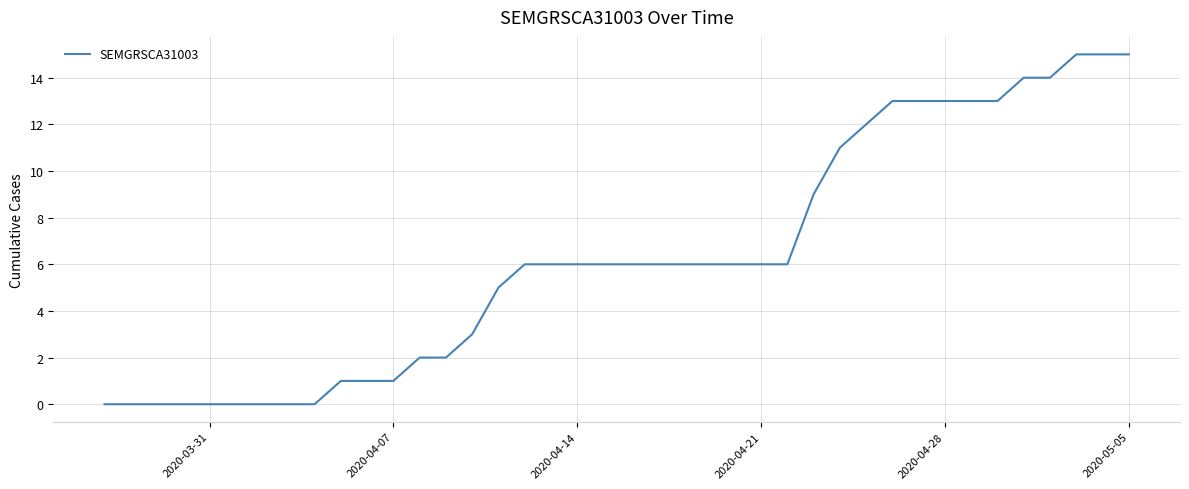

What is the sum of all values?

251